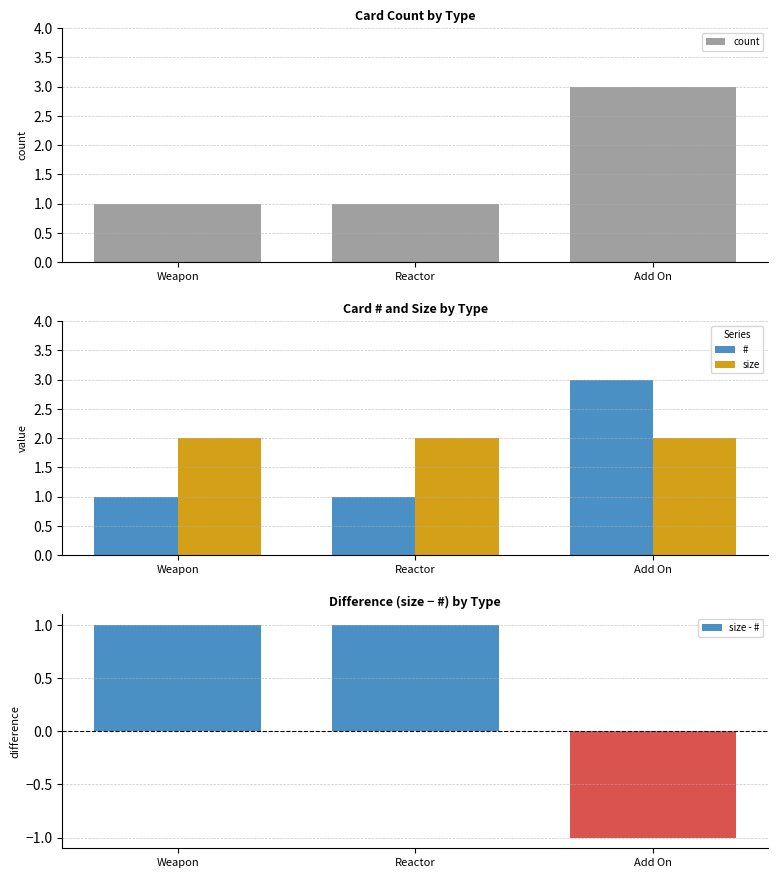

Which series has the largest total across all categories?

size